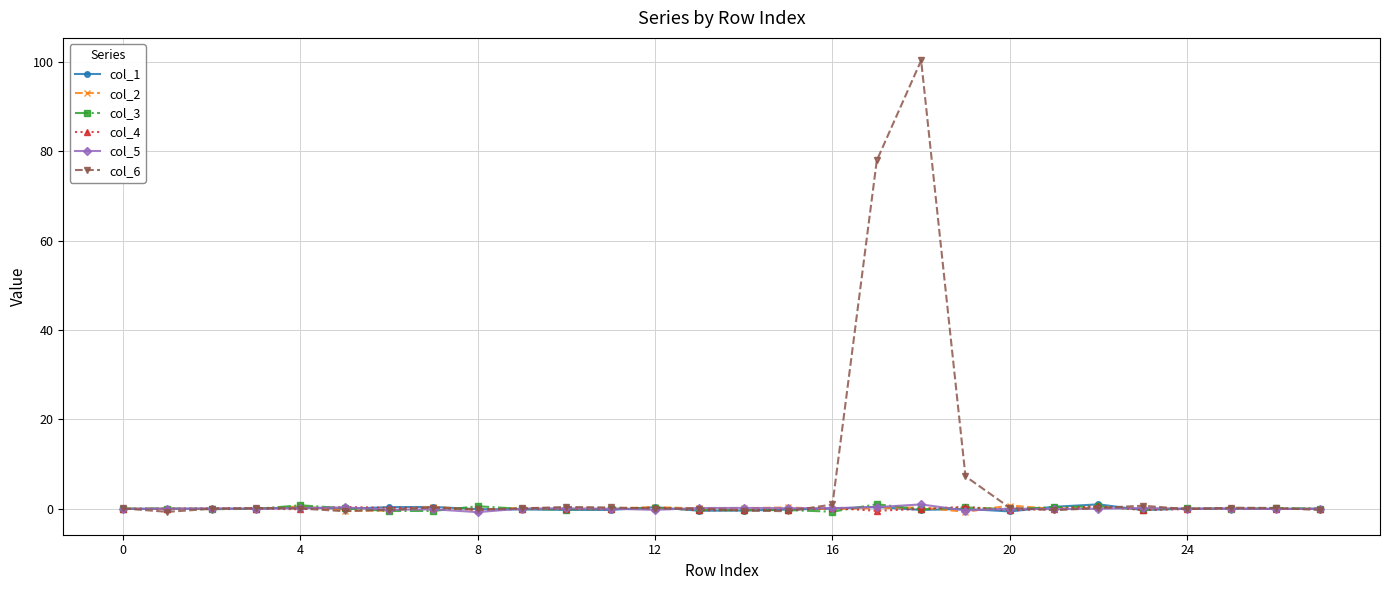

Which series has the widest spread of values?

col_6